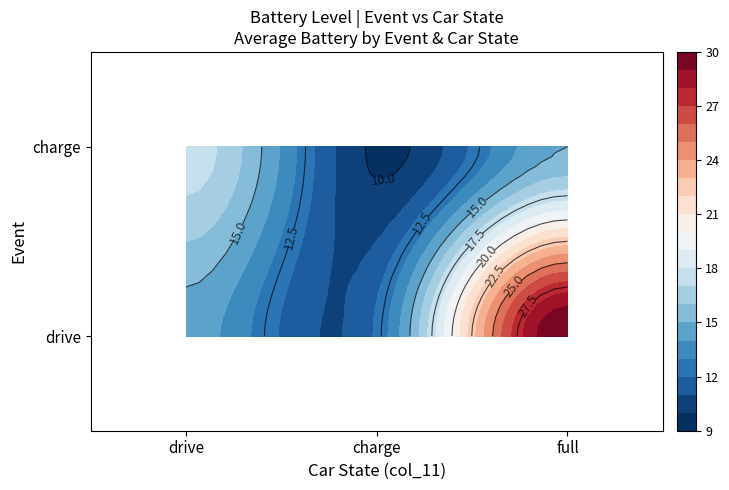

The value of drive_charge at 17 is 4. True or false?

False